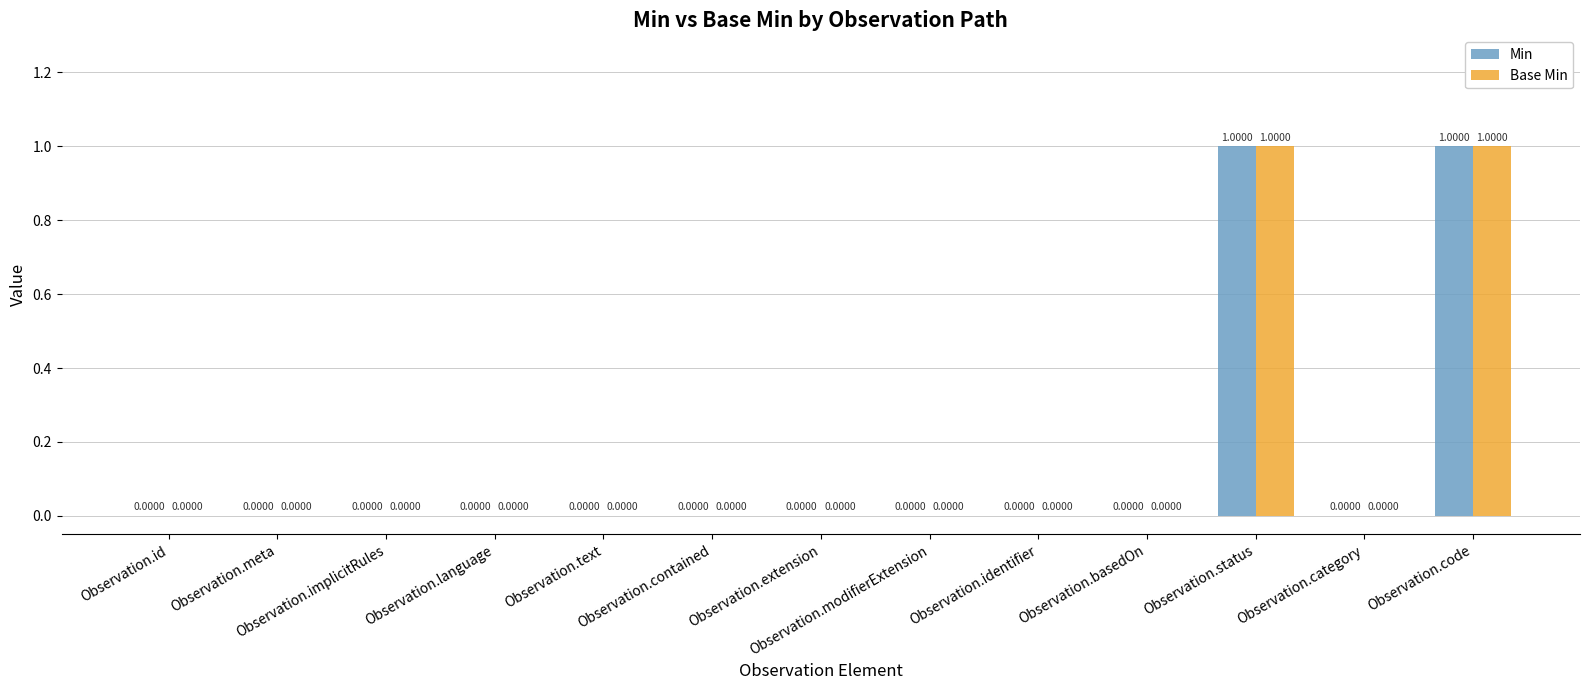

True or false: Min has a value of 0 at Observation.id.

True